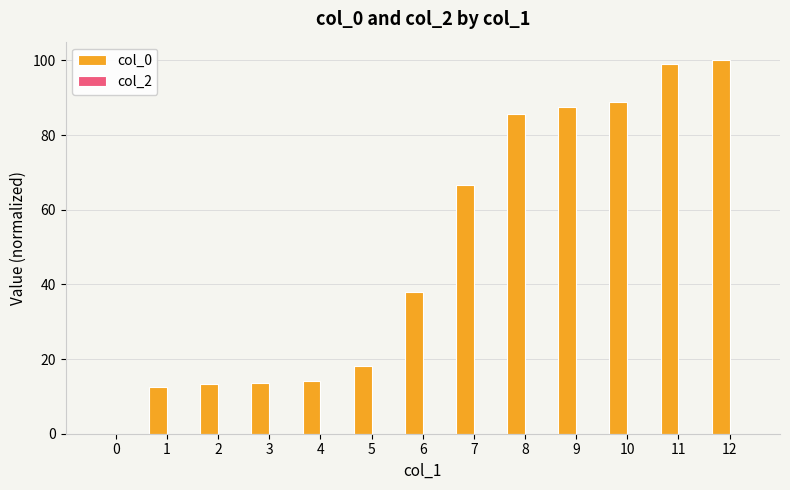

The chart shows a value of 0.0 at 0. True or false?

True